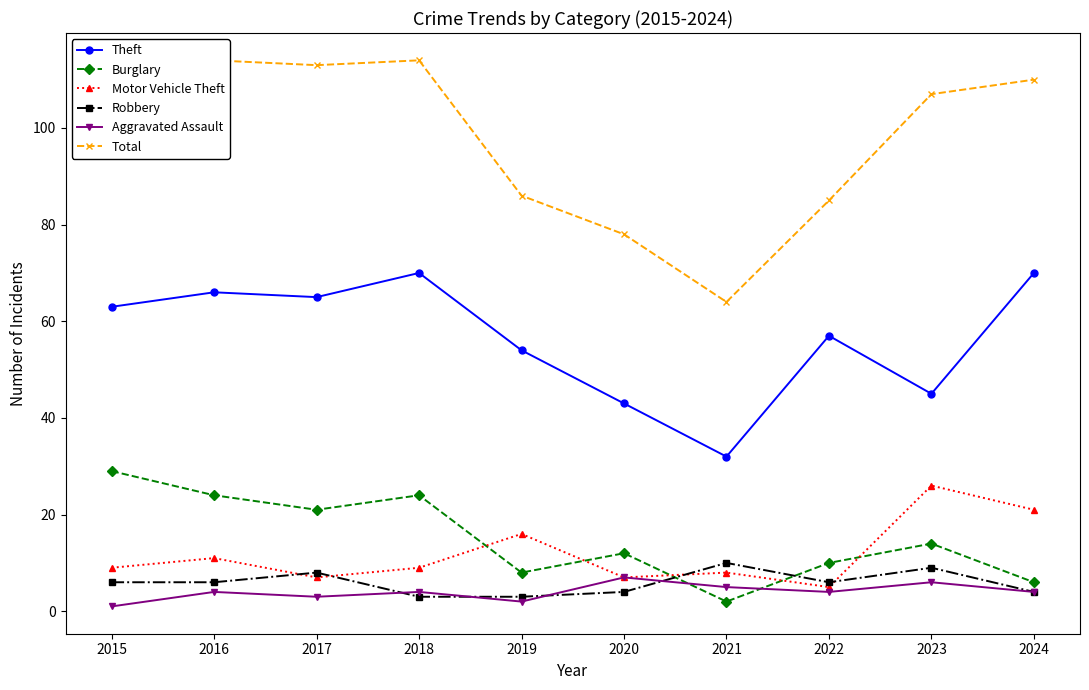

What is the sum of the Aggravated Assault values at 2024 and 2022?

8